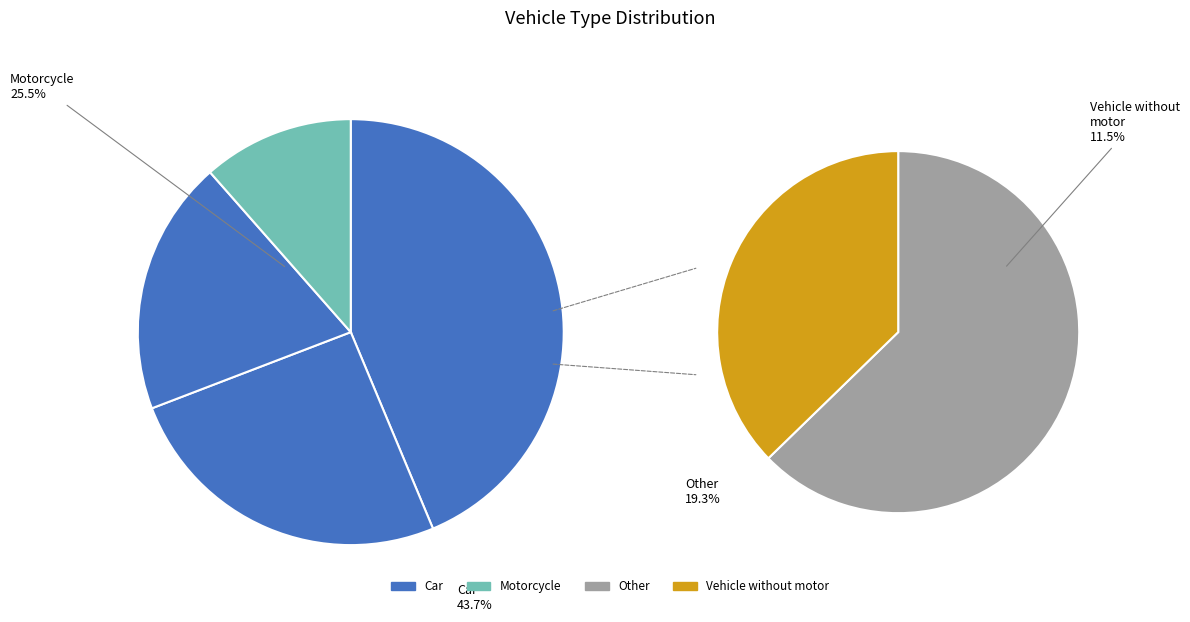

What is the change in value from Motorcycle to Other?

-6.2